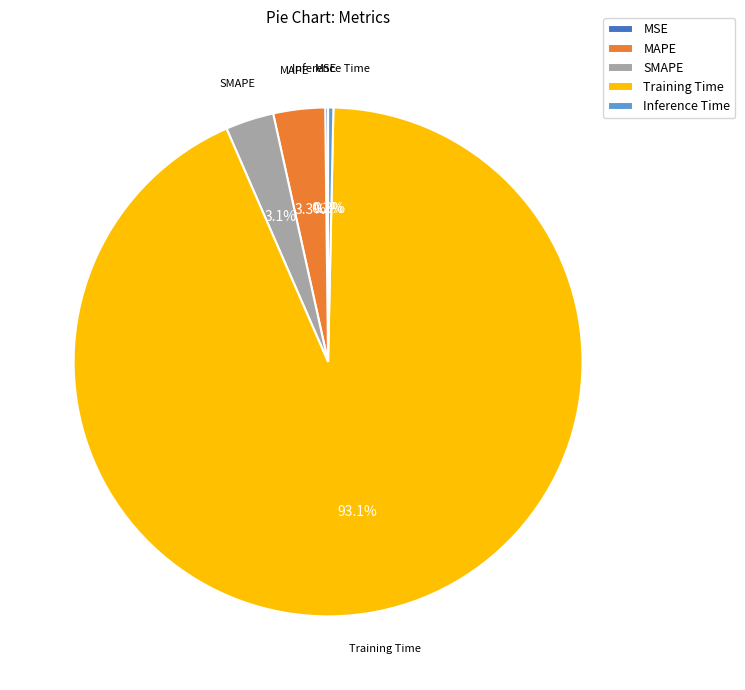

Which category has the biggest portion of the pie?

Training Time